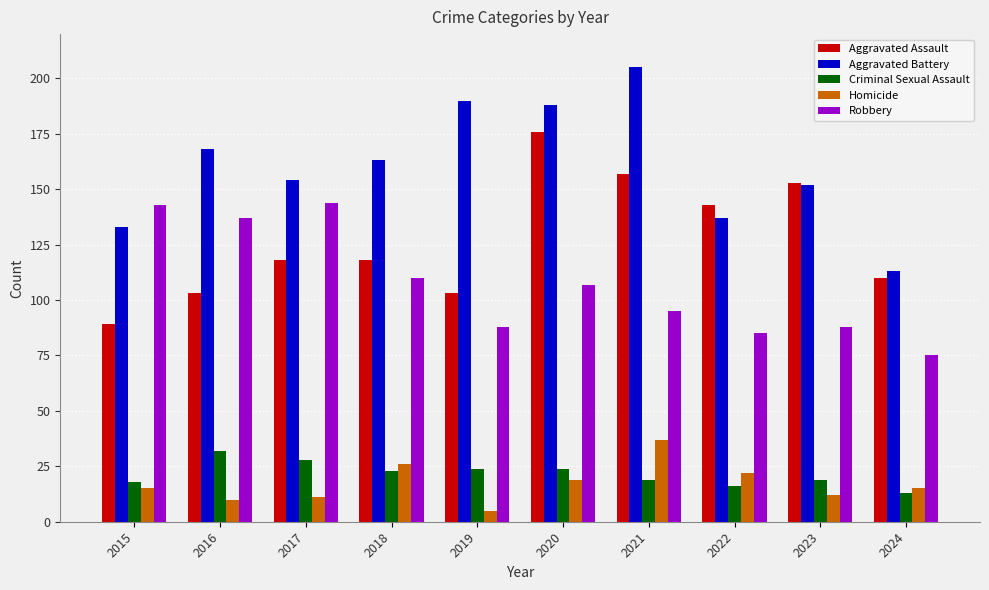

What are all the series names shown in the legend?

Aggravated Assault, Aggravated Battery, Criminal Sexual Assault, Homicide, Robbery